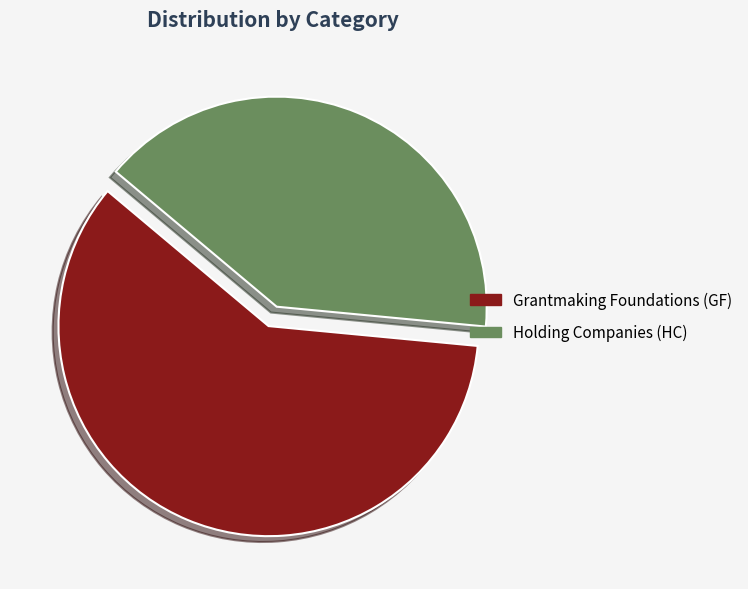

To the nearest percent, what is the combined percentage of Grantmaking Foundations and Holding Companies?

100%